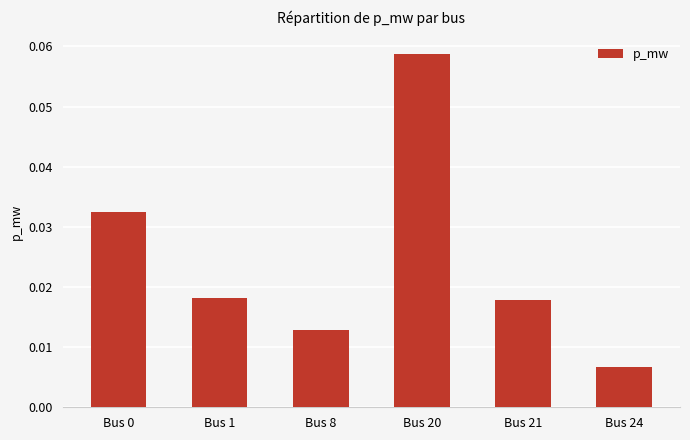

How many values are between 0 and 1?

6